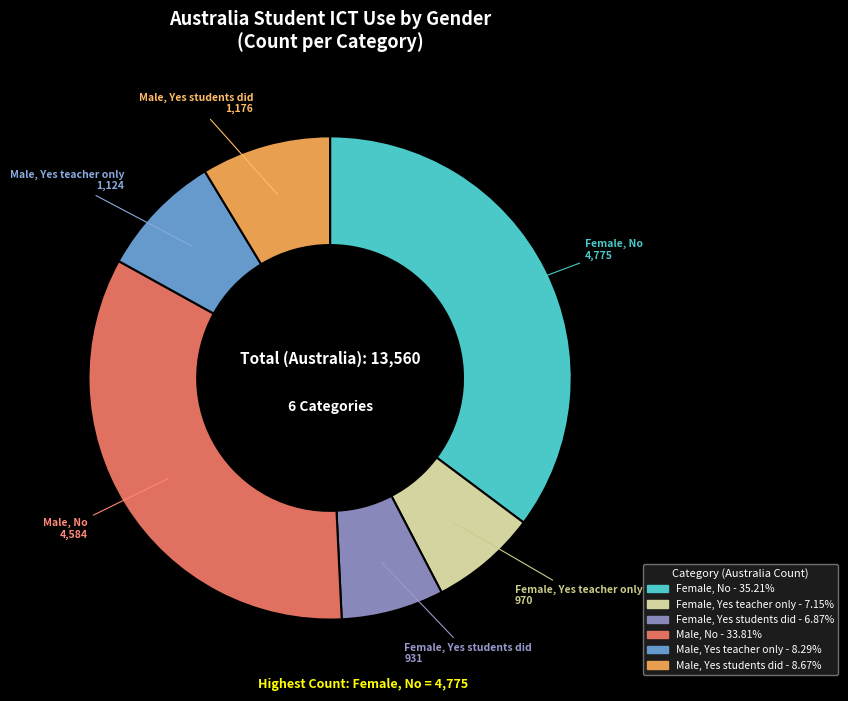

Is it true that Female, Yes students did is 20% of the pie?

False